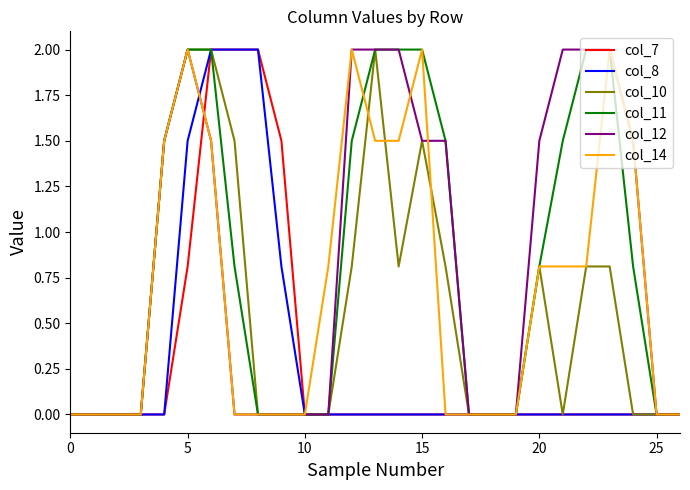

What is the maximum value for col_14?

2.0